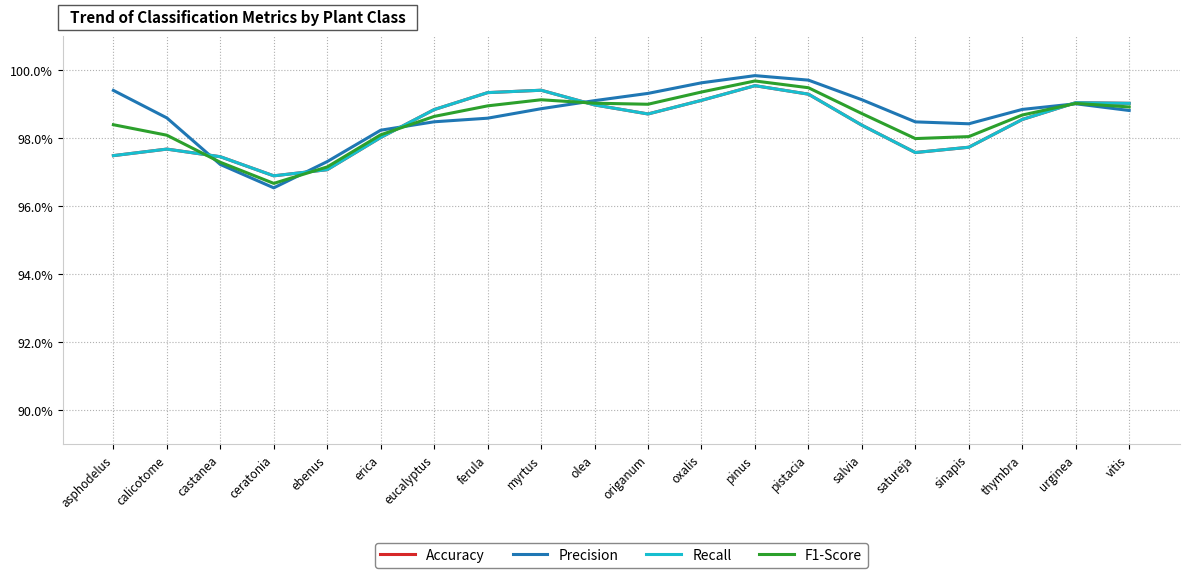

How many Recall values are between 0 and 1?

20